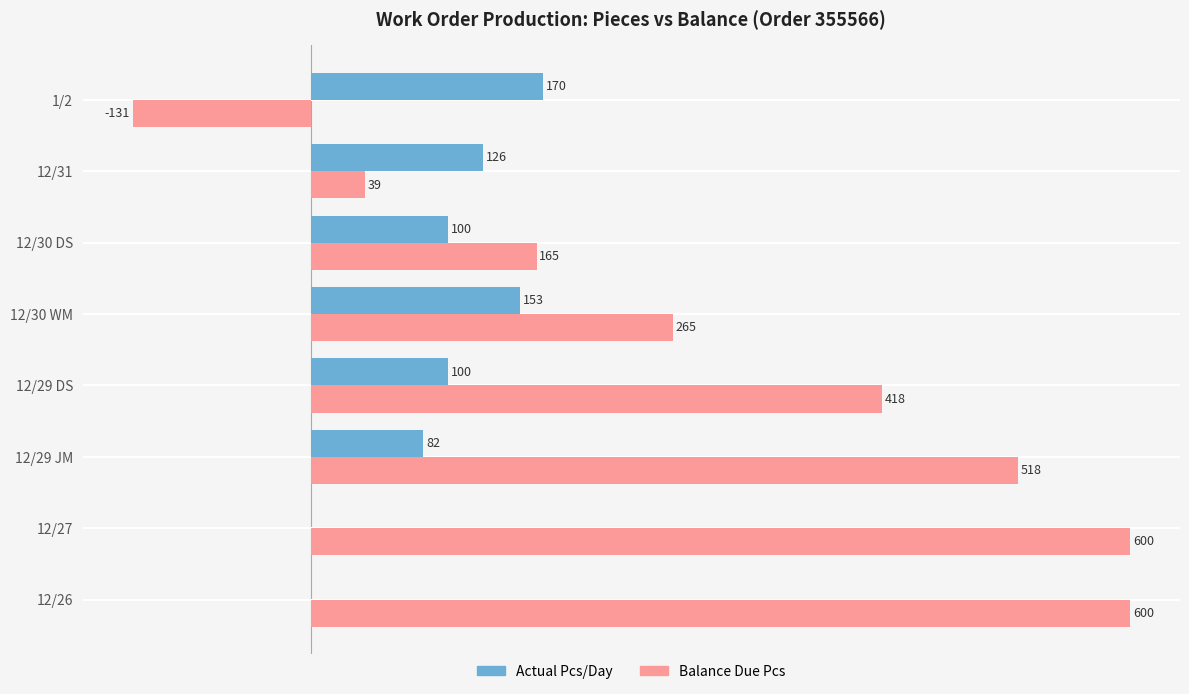

Is the value of Actual Pcs/Day at 12/31 greater than the value of Balance Due Pcs at 12/29 DS?

No